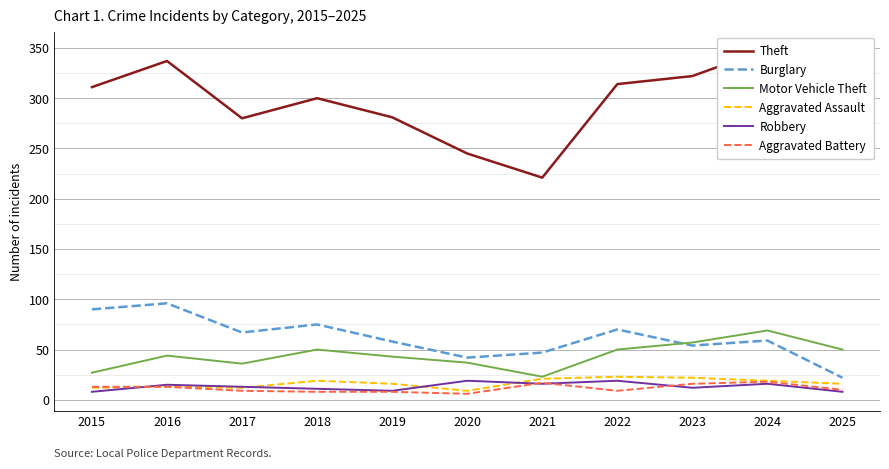

Is it true that Theft equals 112 at 2020?

False